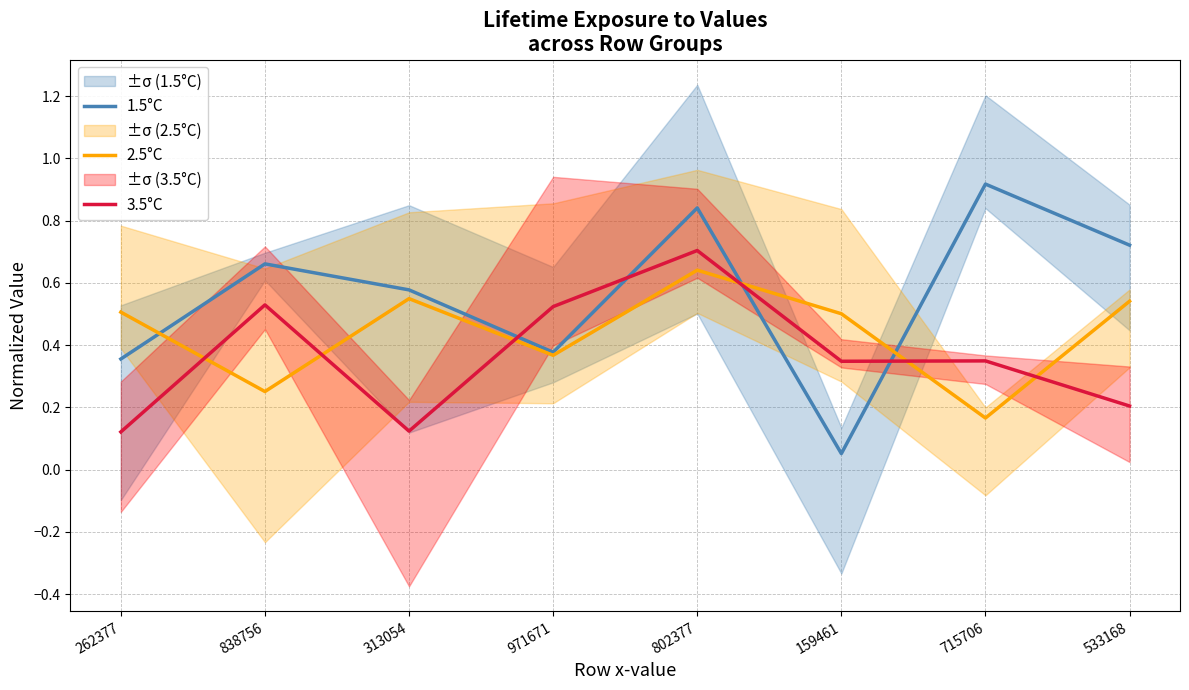

What is the label of the 5th point from the right?

971671